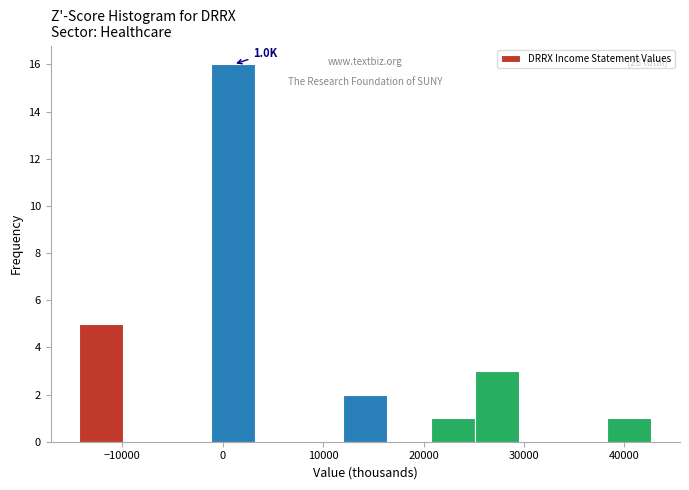

Over which range of the x-axis is the bar tallest?

-1000 to 3000